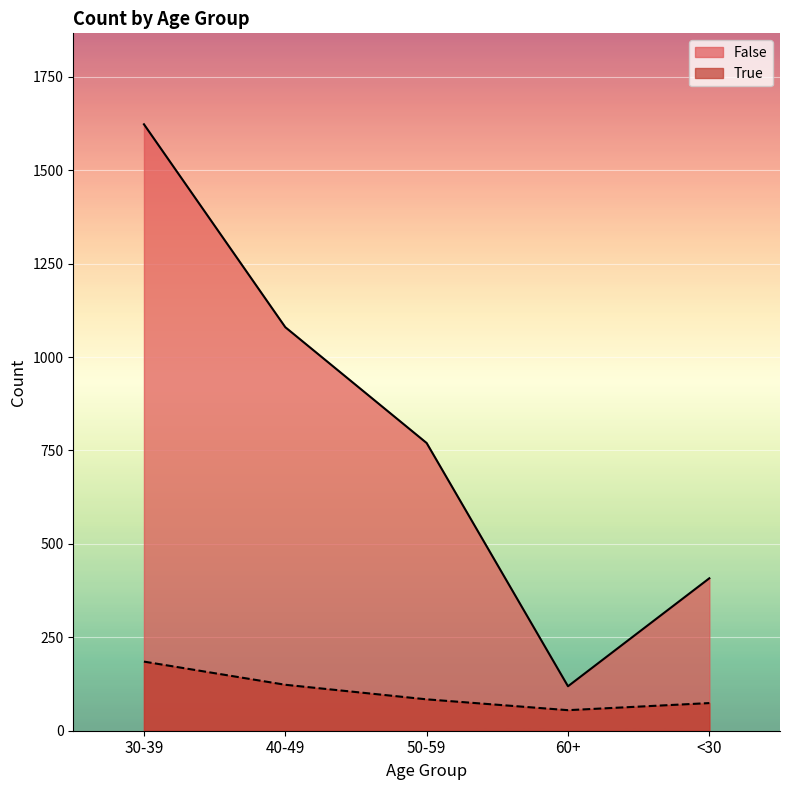

What is the maximum value shown in the chart?

1623